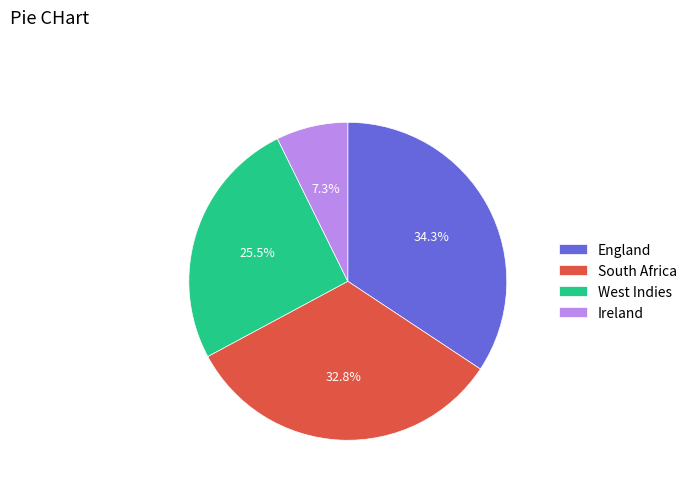

To the nearest percent, what is the average slice percentage?

25%